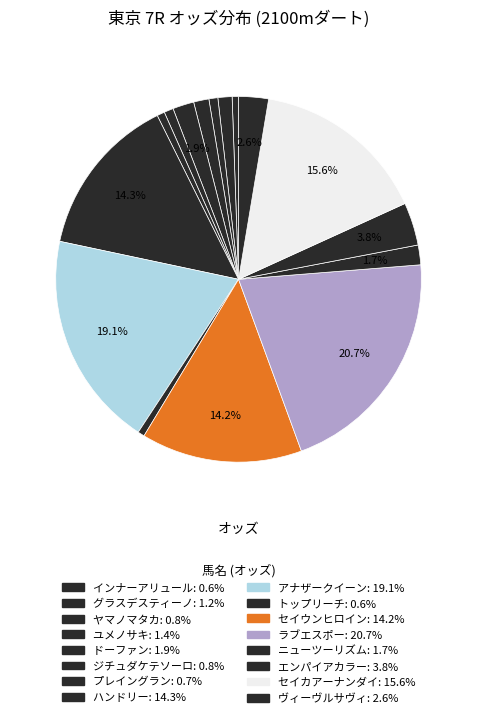

Count the number of slices in the pie.

16